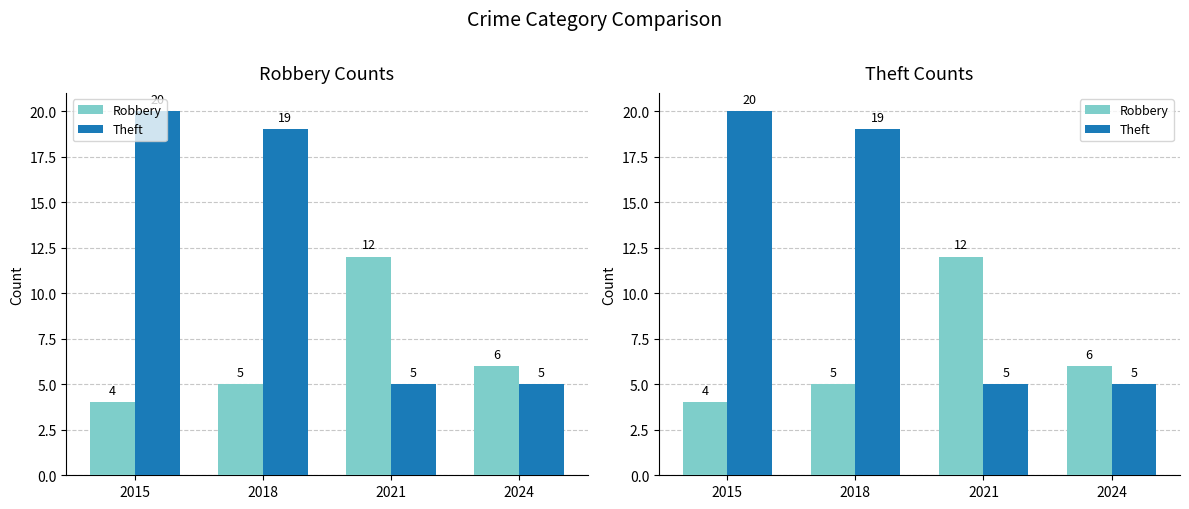

What is the spread (max minus min) of values at 2021?

7